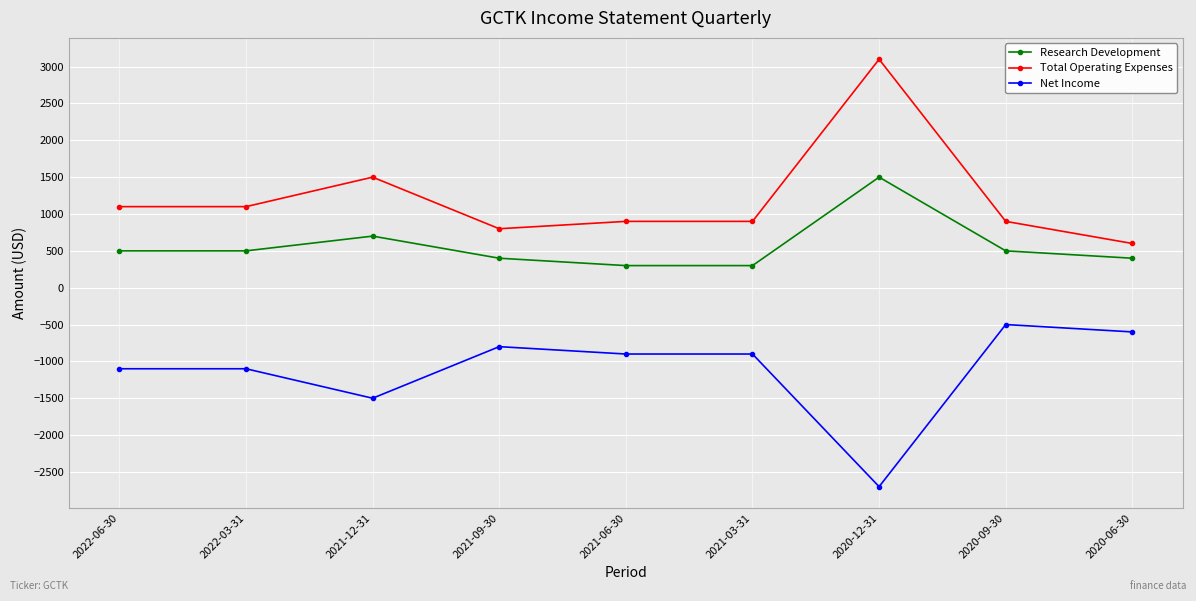

At 2021-09-30, list the series in order from largest to smallest.

Total Operating Expenses, Research Development, Net Income